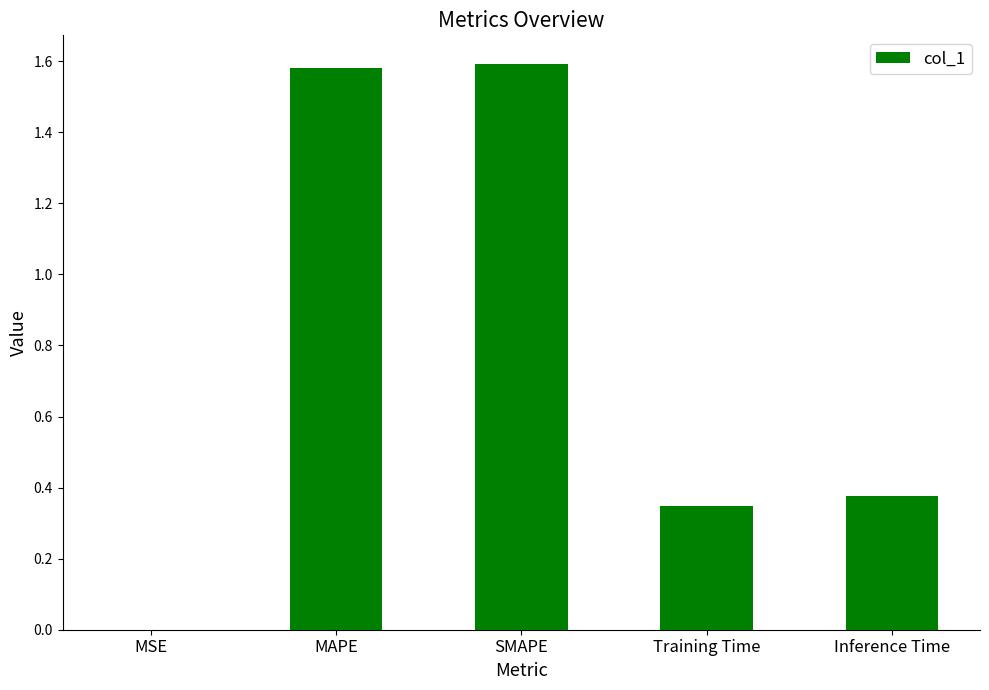

The chart shows a value of 1.6 at SMAPE. True or false?

True